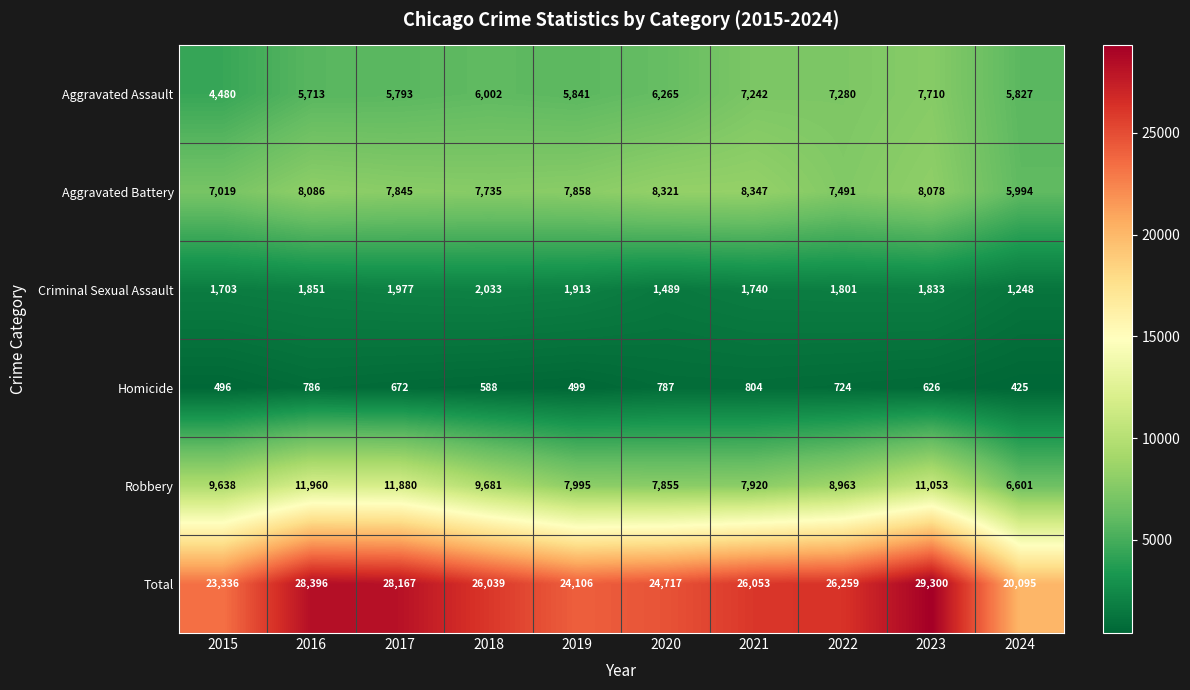

Which series changed the most between 2016 and 2018?

Total